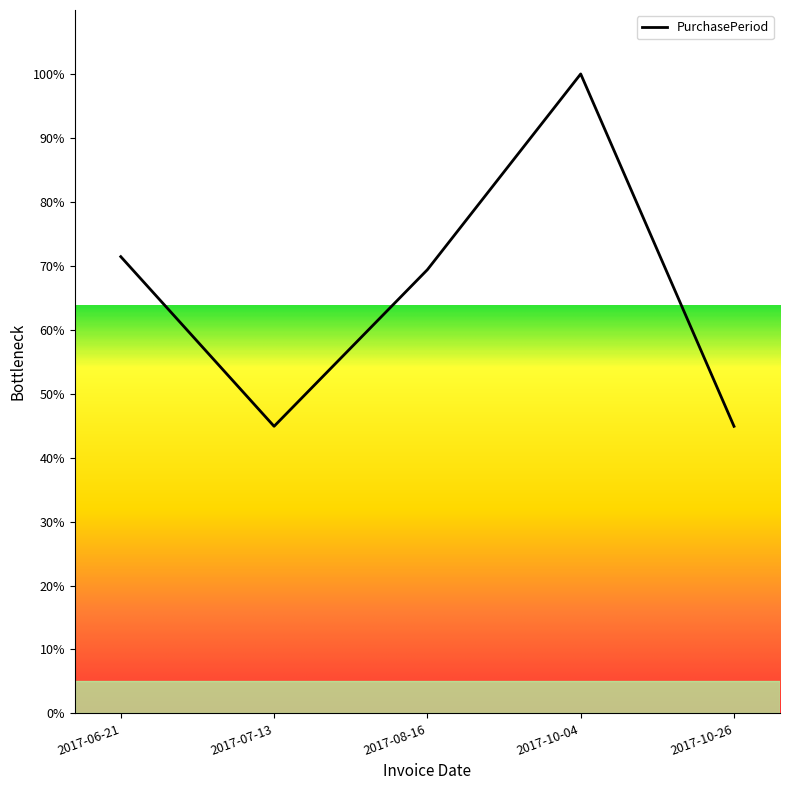

Between 2017-07-13 and 2017-06-21, which is larger?

2017-06-21